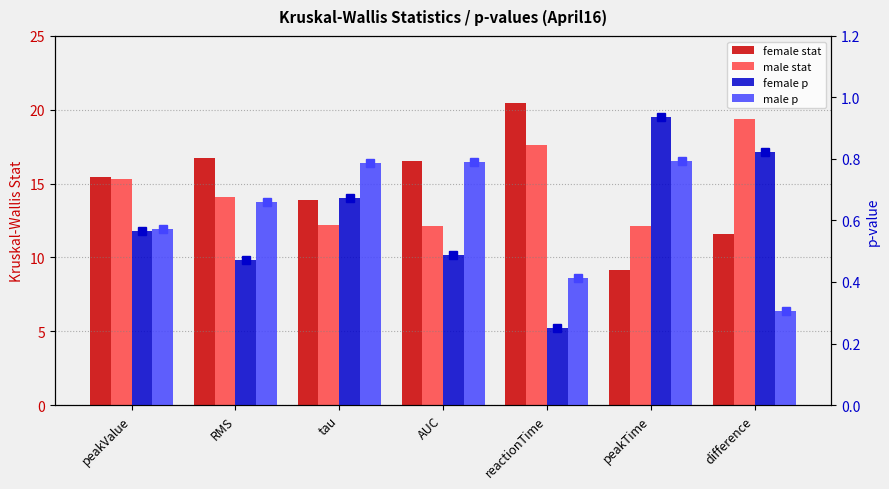

Where does the male stat series first go above 14?

peakValue